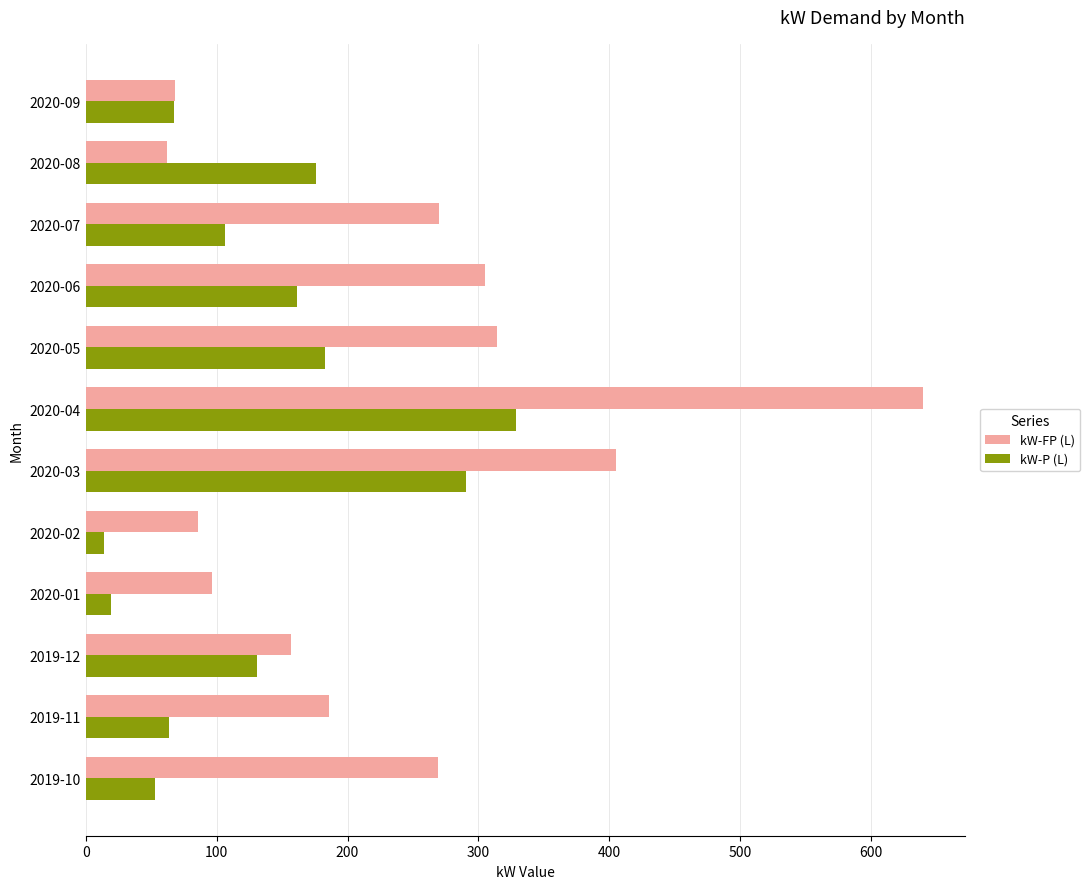

Rank the series by their average value, from lowest to highest.

kW-P (L), kW-FP (L)